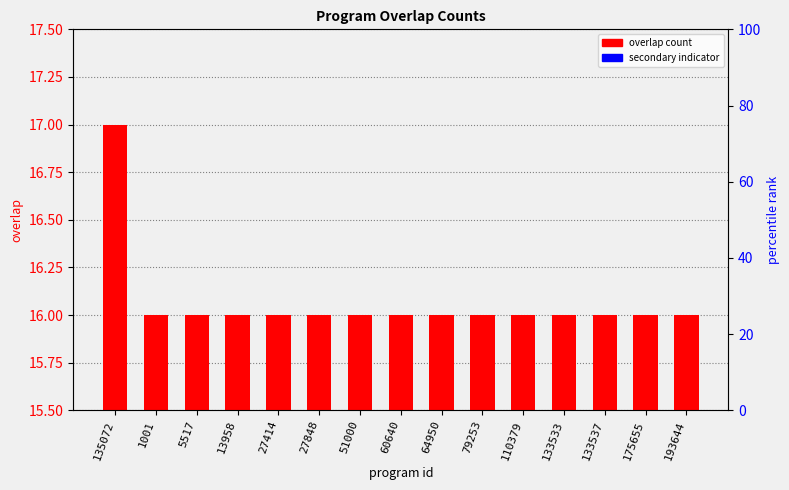

List the labels in order of secondary indicator value, largest first.

135072, 1001, 5517, 13958, 27414, 27848, 51000, 60640, 64950, 79253, 110379, 133533, 133537, 175655, 193644